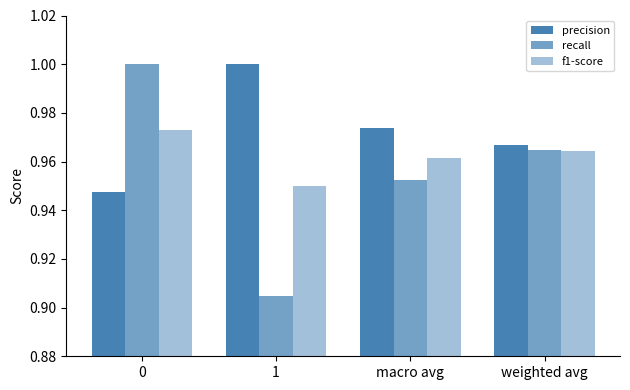

Between 1 and macro avg, which is larger?

1